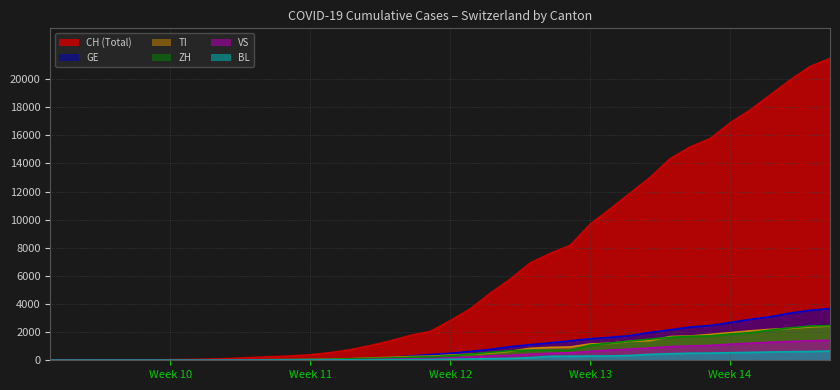

Which series has the widest spread of values?

CH (Total)